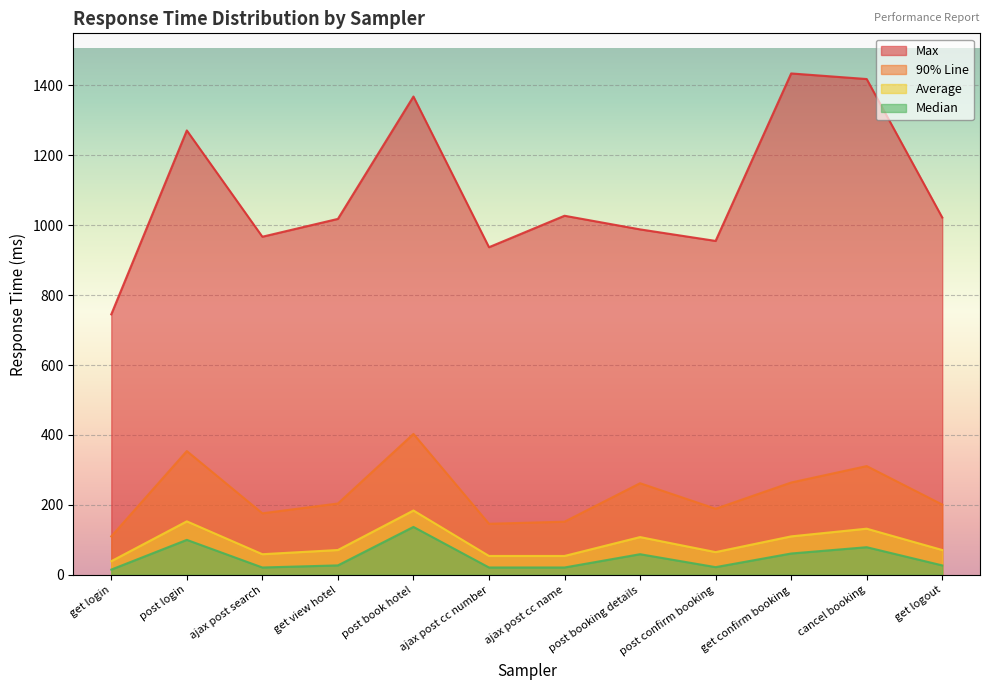

What is the label of the 5th point from the right?

post booking details